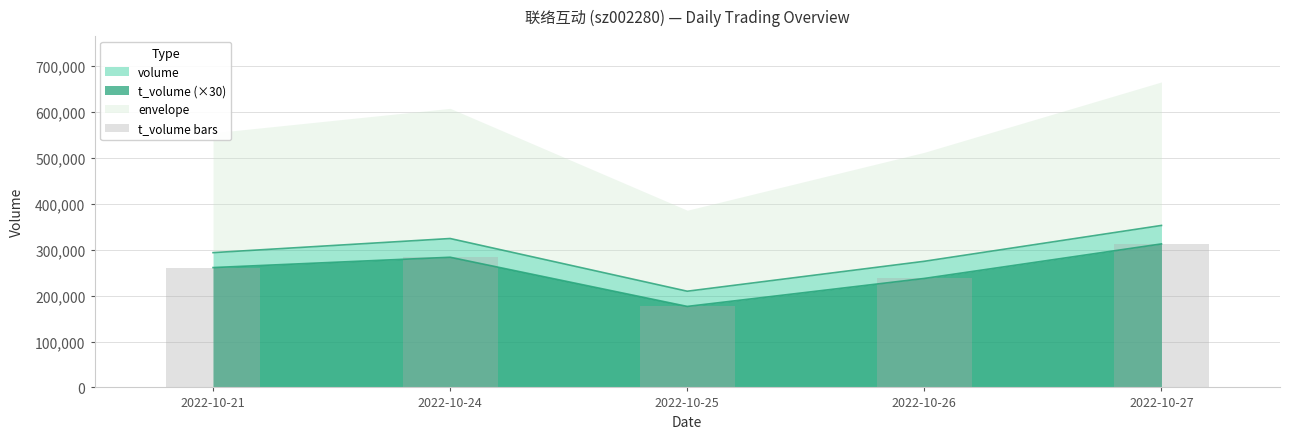

List the labels in order of value, smallest first.

2022-10-25, 2022-10-26, 2022-10-21, 2022-10-24, 2022-10-27